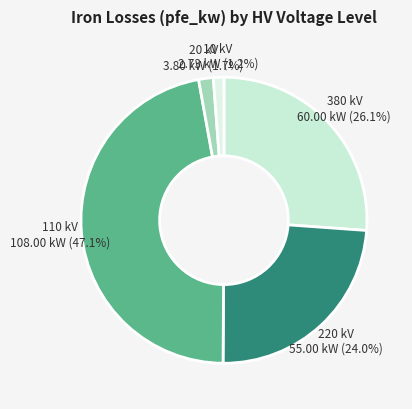

Which has a higher value, 220 kV or 380 kV?

380 kV